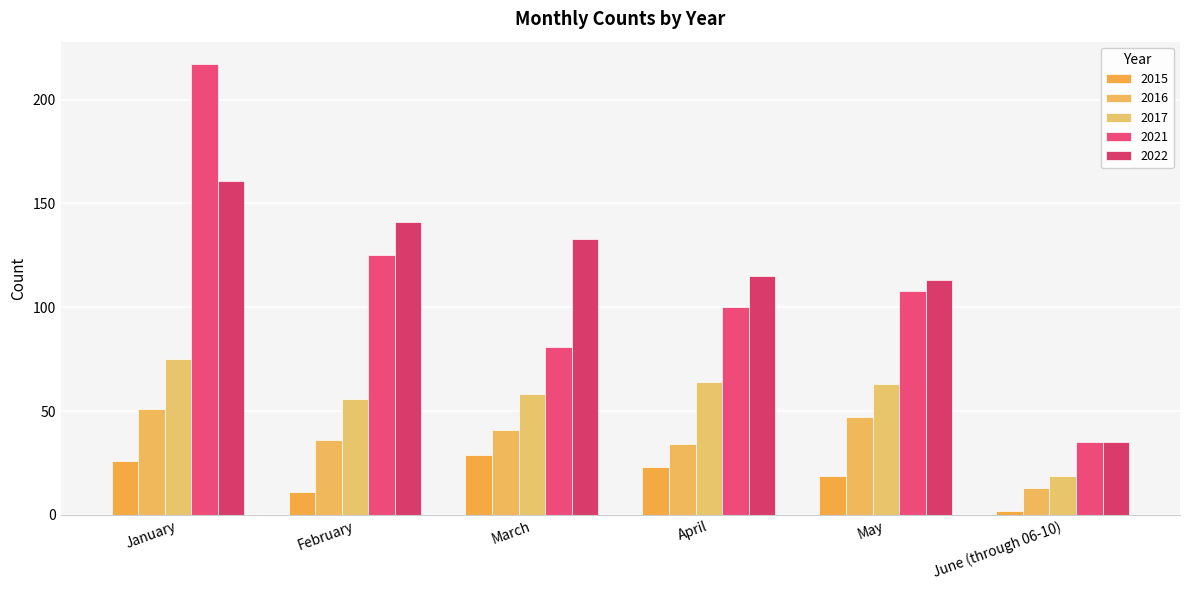

Which series has the largest range (max minus min)?

2021